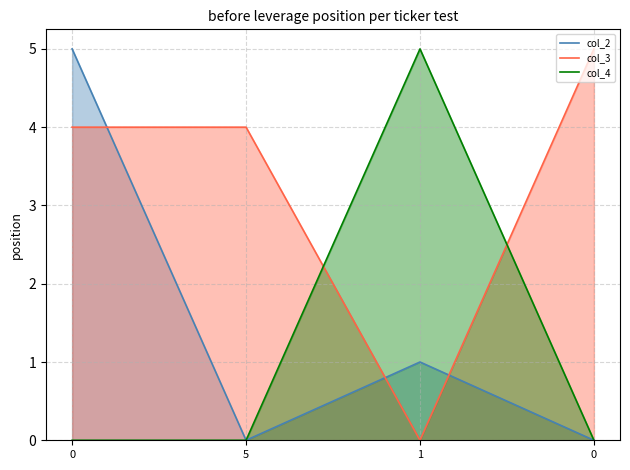

How many lines are shown in the chart?

3